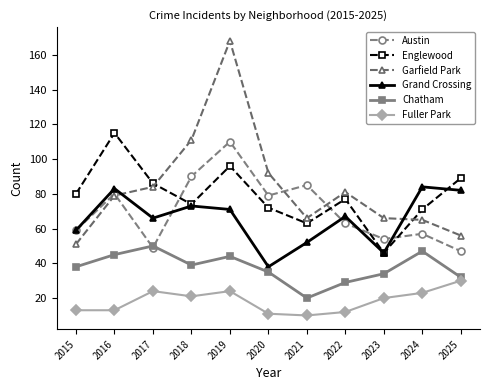

What is the average value of the Fuller Park series?

18